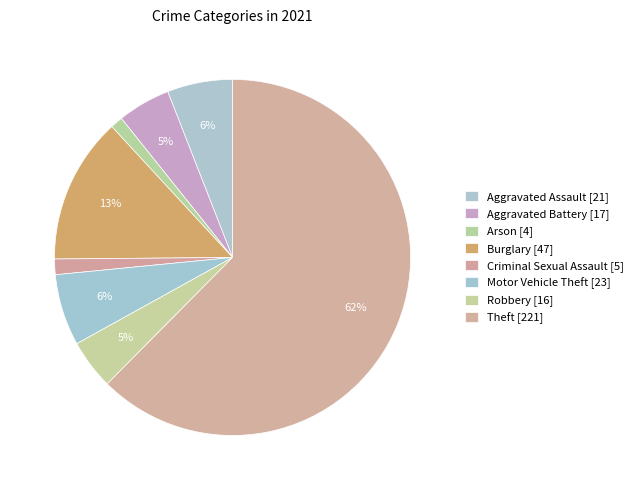

To the nearest percent, what portion does Arson represent?

1%